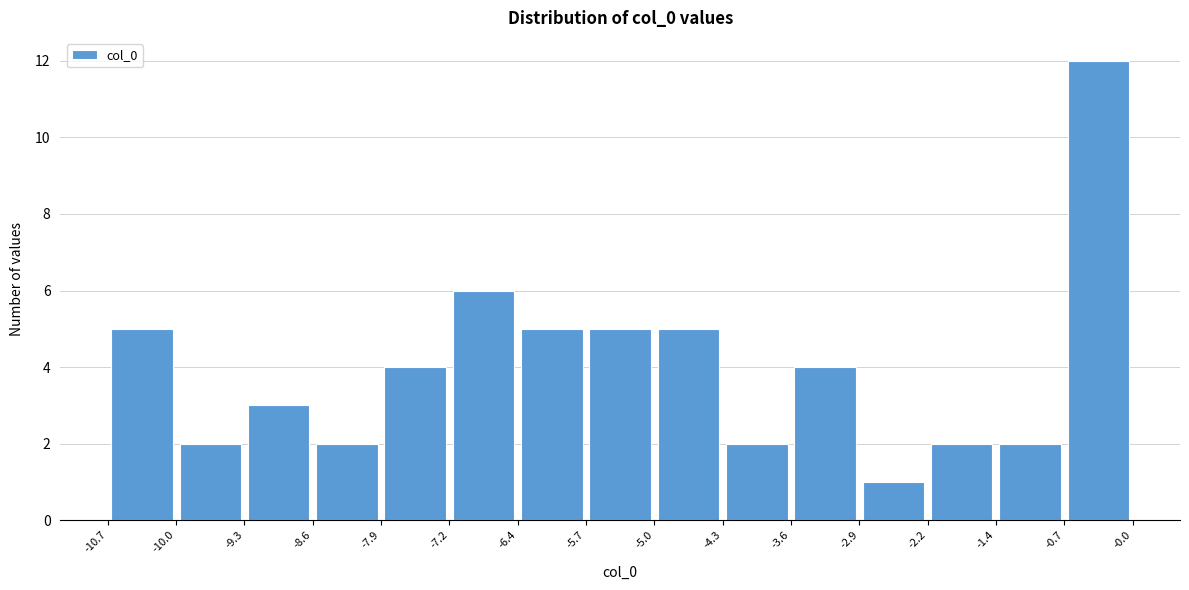

Over which range of the x-axis is the bar tallest?

-0.7 to -0.0